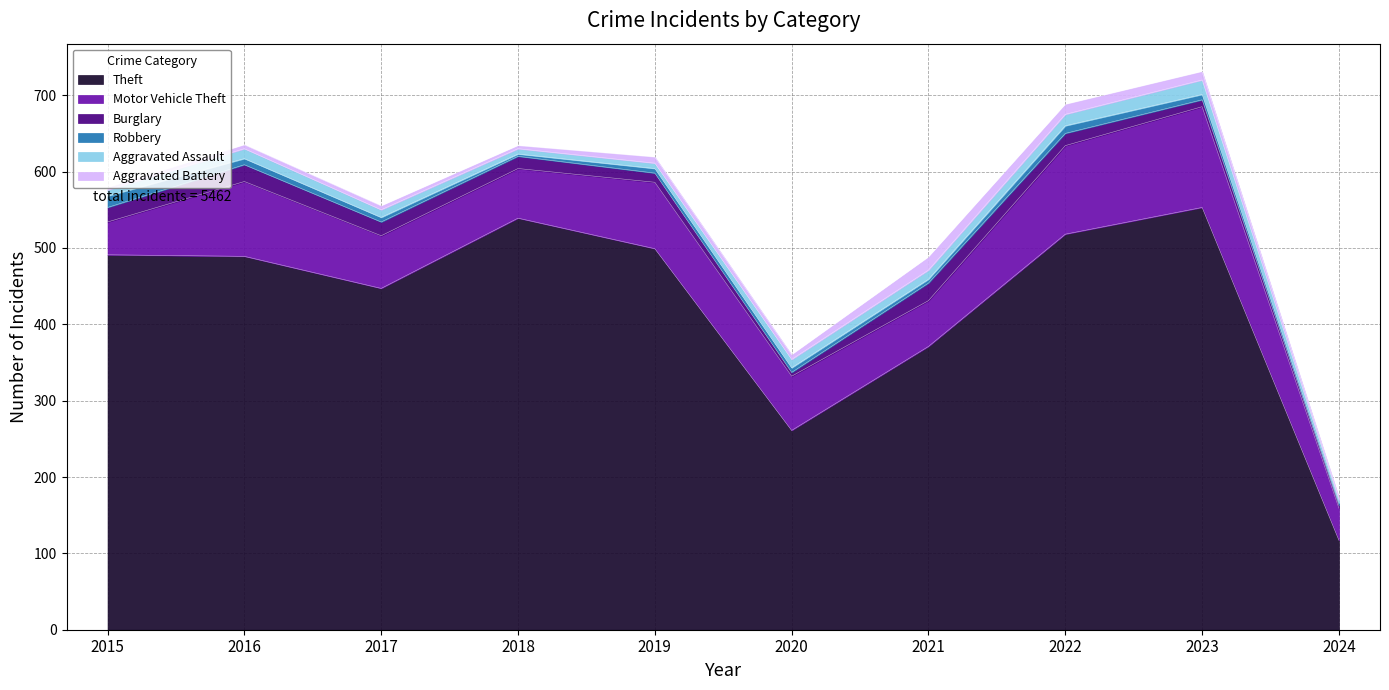

Which series has the largest total across all categories?

Theft